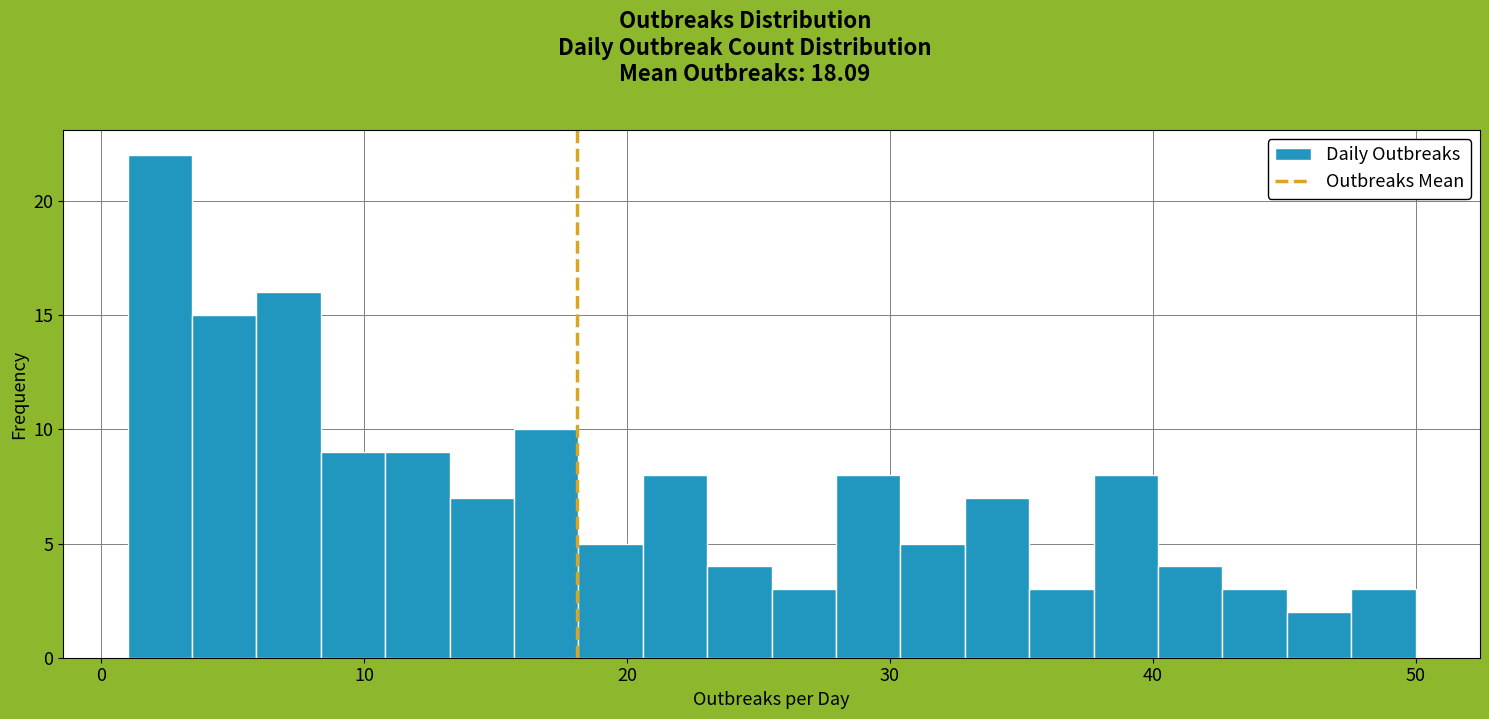

Around what value on the x-axis is the tallest bar? Give the approximate position of its centre, as read against the axis.

2